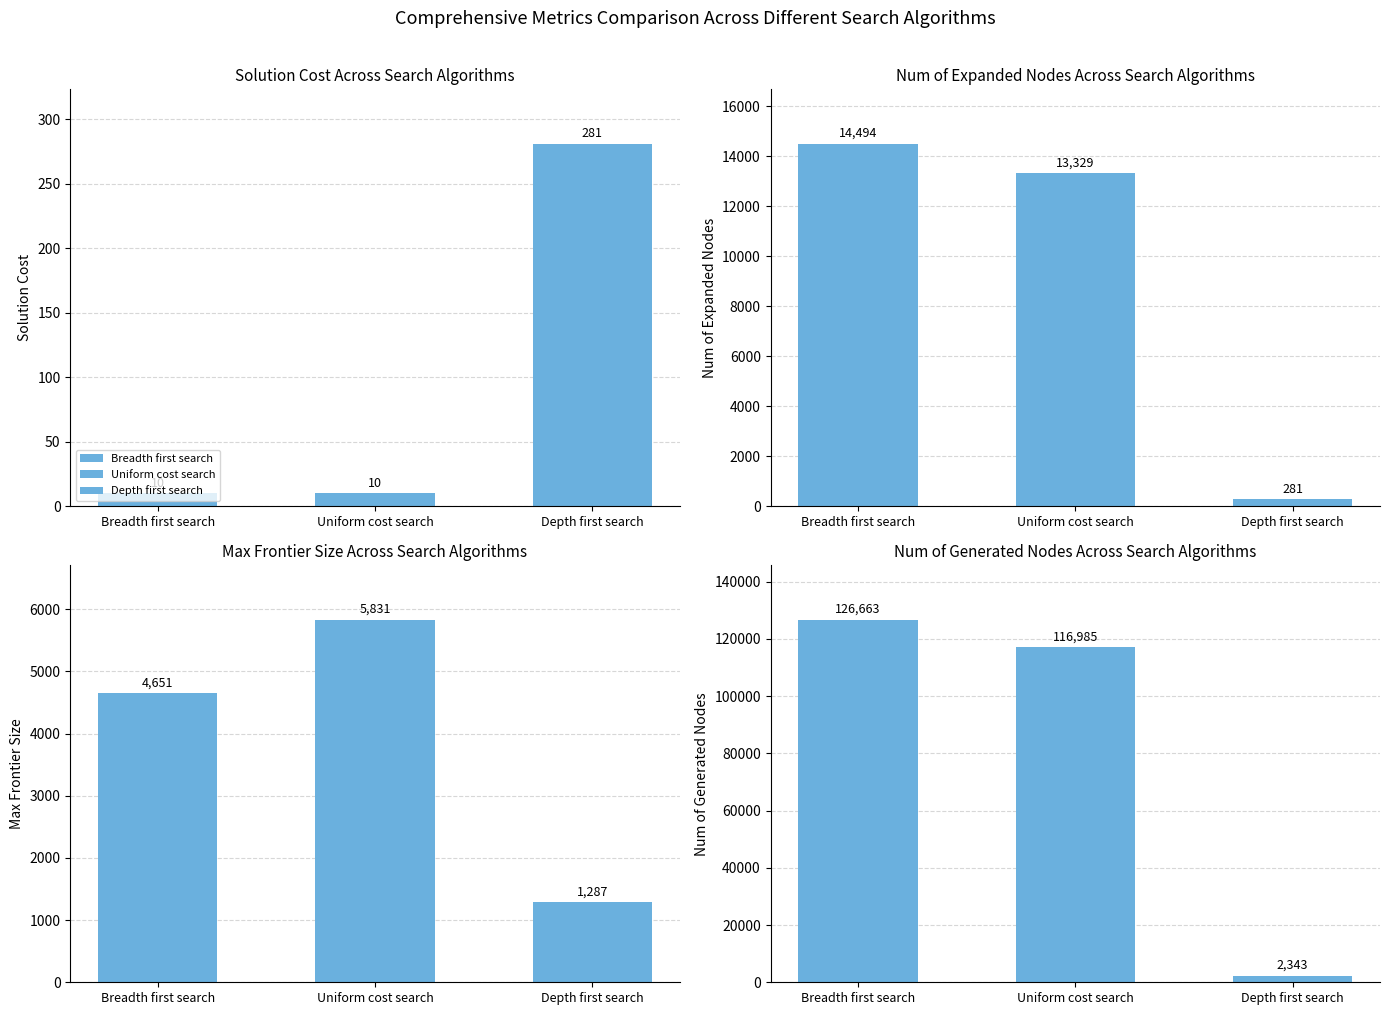

What are all the series names shown in the legend?

Breadth first search, Uniform cost search, Depth first search